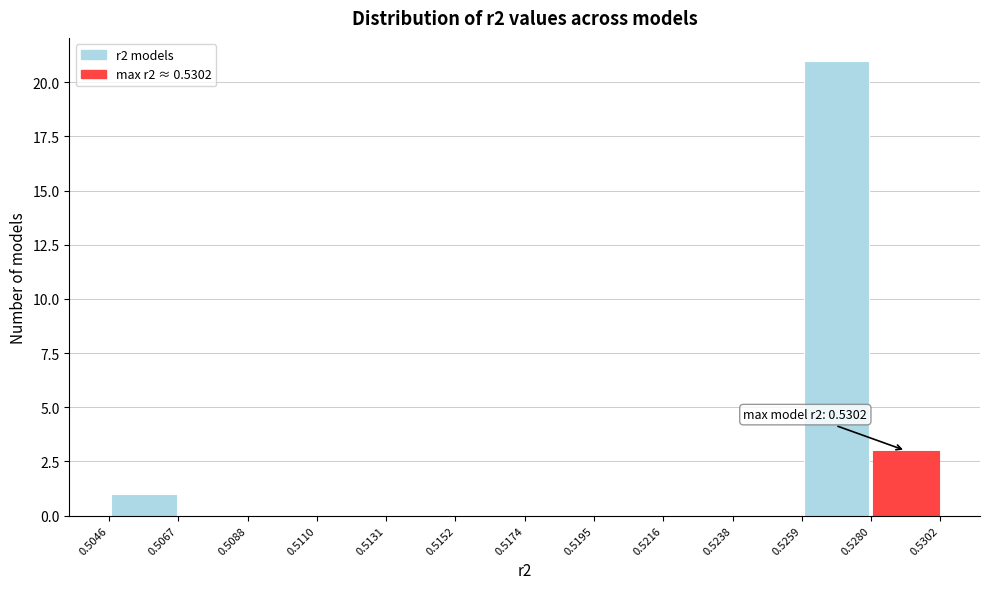

Over which range of the x-axis is the bar tallest?

0.5259 to 0.5280